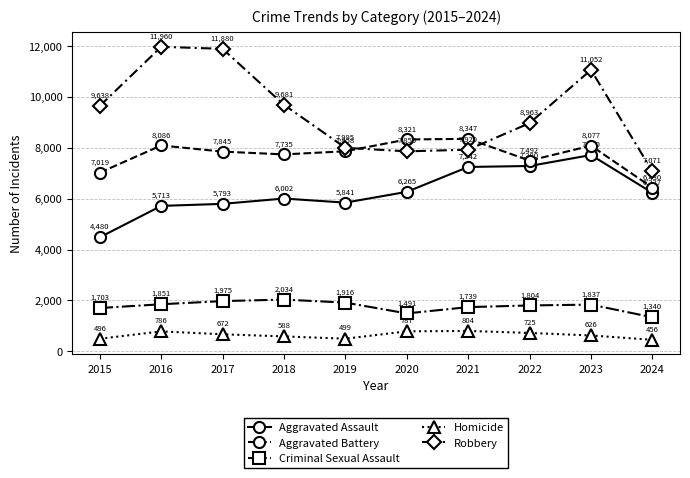

Which category has the highest value in the Homicide series?

2021